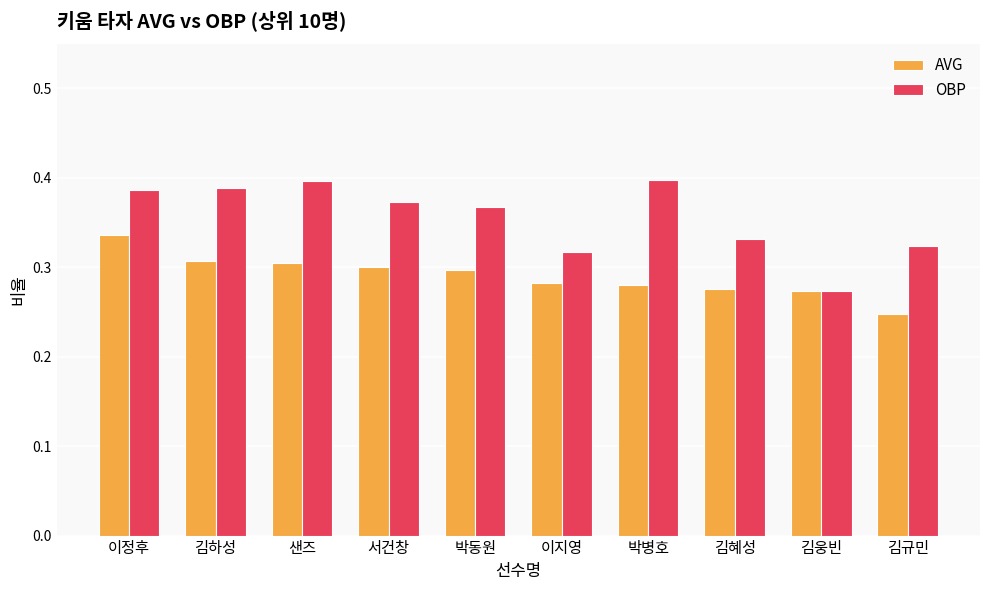

What position from the right is 김웅빈?

2